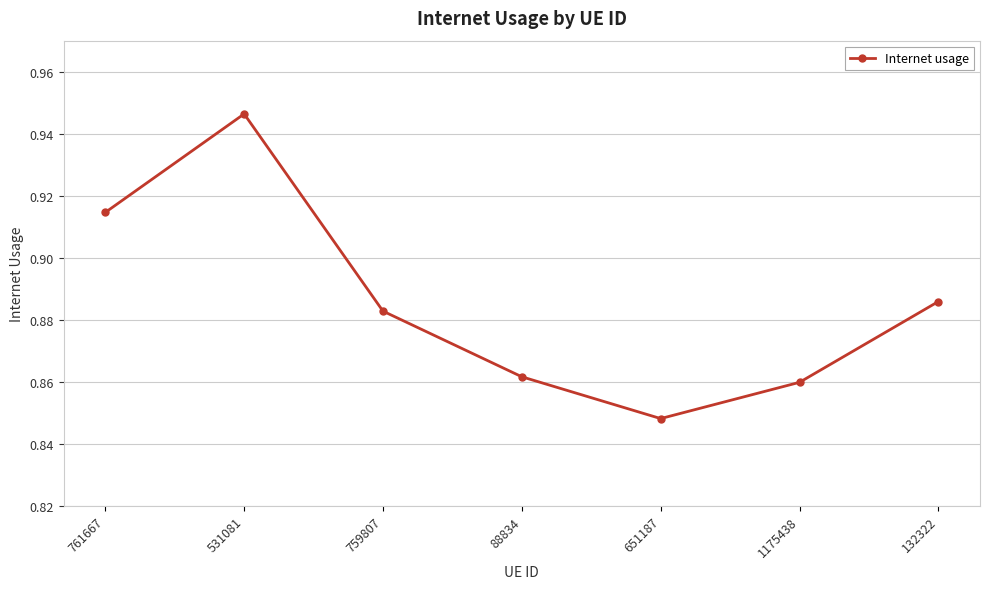

How many interior local peaks (higher than both neighbors) does the data have?

1